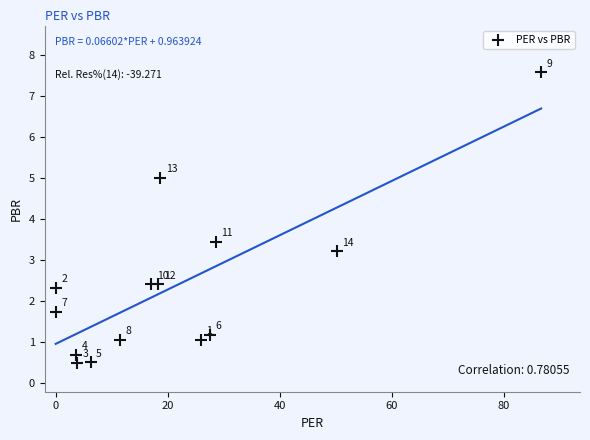

What Y value in the scatter plot is closest to 4?

3.5